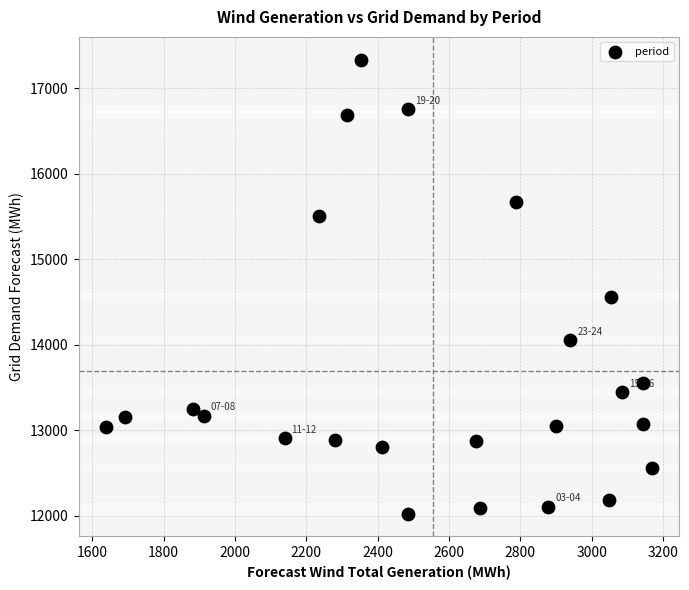

What Y value in the scatter plot is closest to 14681?

14565